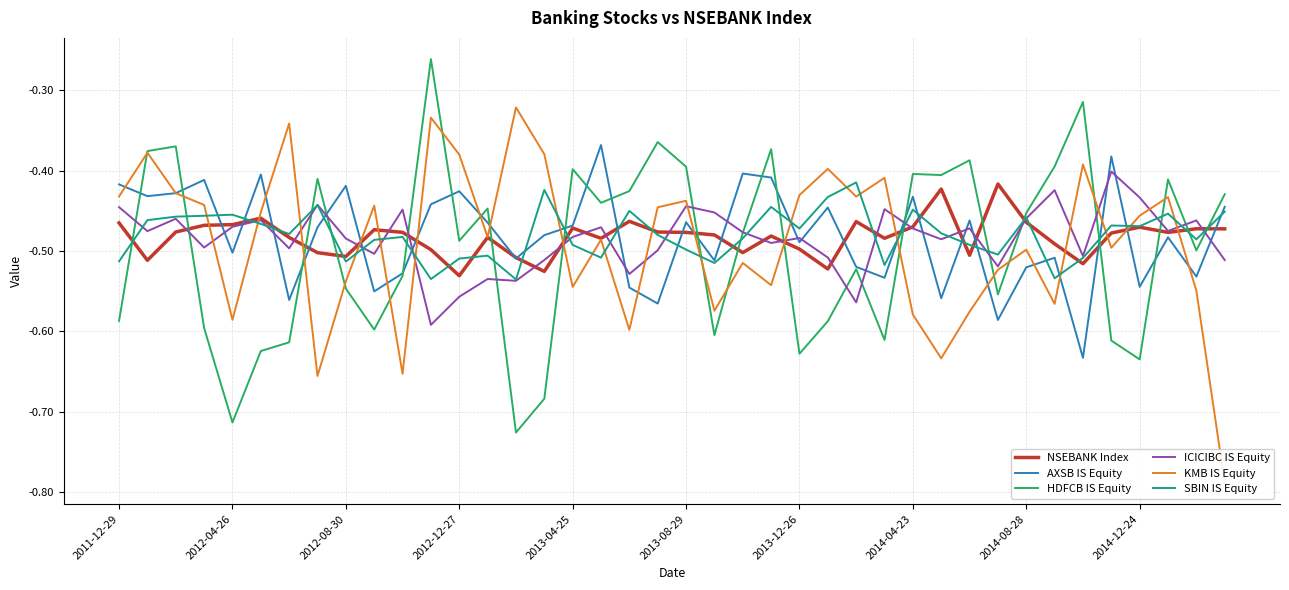

Which series ends up on top after the final intersection of NSEBANK Index and HDFCB IS Equity?

HDFCB IS Equity